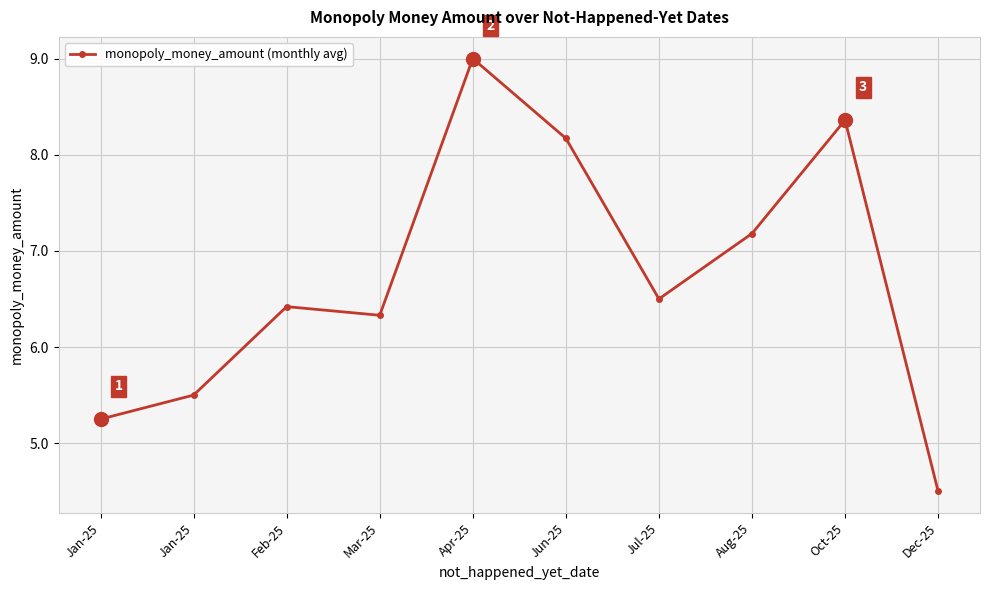

How many data points are above 6?

7